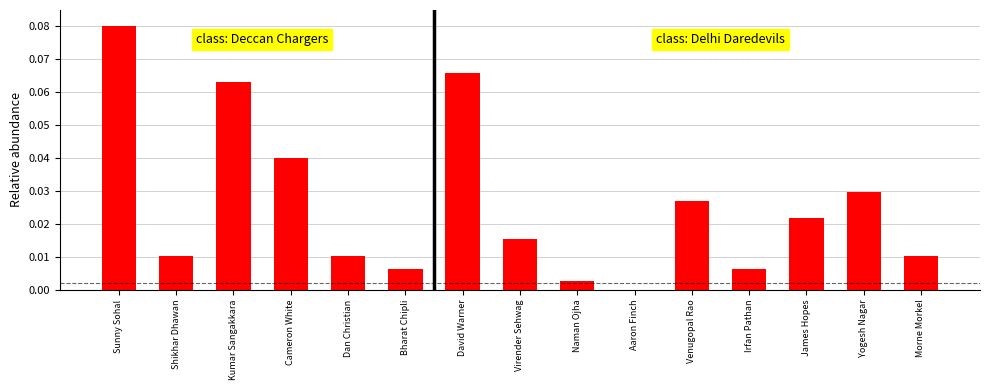

What is the sum of all values?

0.4